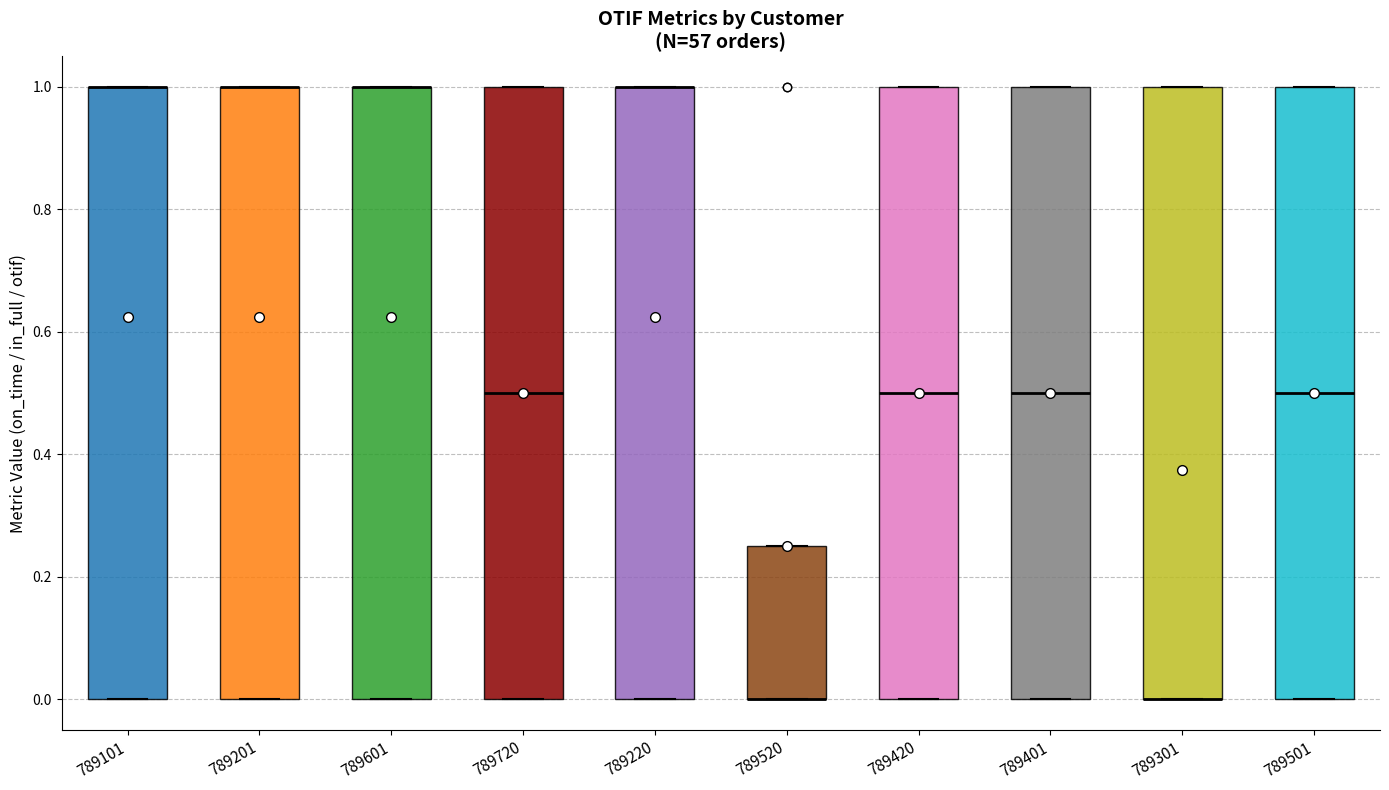

Reading left to right, transcribe this box plot: for each box, give where its median line is, the range the box spans, and where its two whiskers end, as read against the y-axis. The values are not printed on the chart, so give them approximately, as read against the axis.

789101: median 1.00 (drawn on the box's upper edge), box 0.00 to 1.00, whiskers 0.00 to 1.00
789201: median 1.00 (drawn on the box's upper edge), box 0.00 to 1.00, whiskers 0.00 to 1.00
789601: median 1.00 (drawn on the box's upper edge), box 0.00 to 1.00, whiskers 0.00 to 1.00
789720: median 0.50, box 0.00 to 1.00, whiskers 0.00 to 1.00
789220: median 1.00 (drawn on the box's upper edge), box 0.00 to 1.00, whiskers 0.00 to 1.00
789520: median 0.00 (drawn on the box's lower edge), box 0.00 to 0.26, whiskers 0.00 to 0.26
789420: median 0.50, box 0.00 to 1.00, whiskers 0.00 to 1.00
789401: median 0.50, box 0.00 to 1.00, whiskers 0.00 to 1.00
789301: median 0.00 (drawn on the box's lower edge), box 0.00 to 1.00, whiskers 0.00 to 1.00
789501: median 0.50, box 0.00 to 1.00, whiskers 0.00 to 1.00